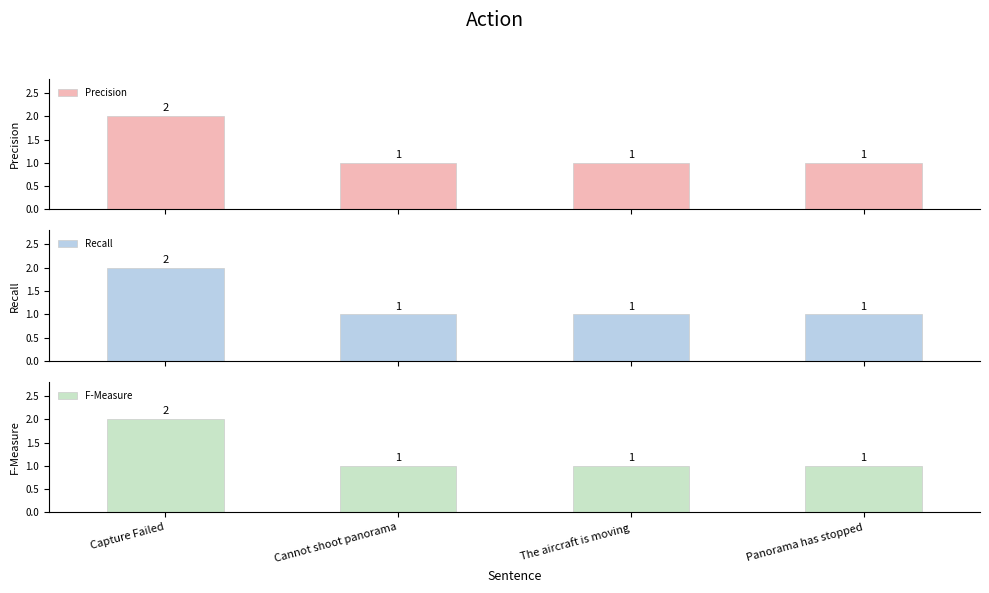

True or false: F-Measure has a value of 1 at The aircraft is moving.

True